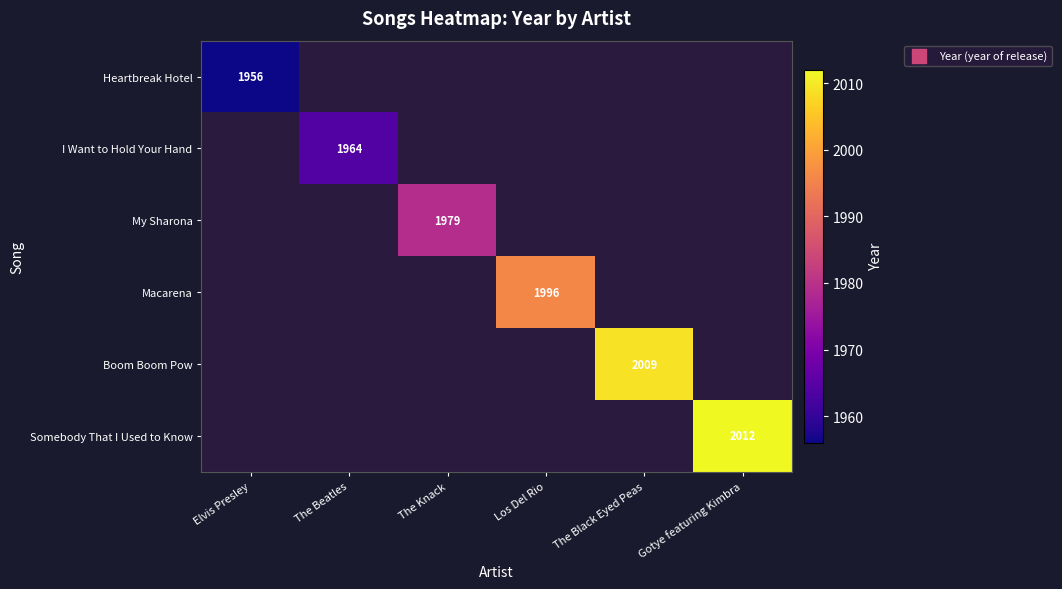

At how many categories does at least one series exceed 1967?

4